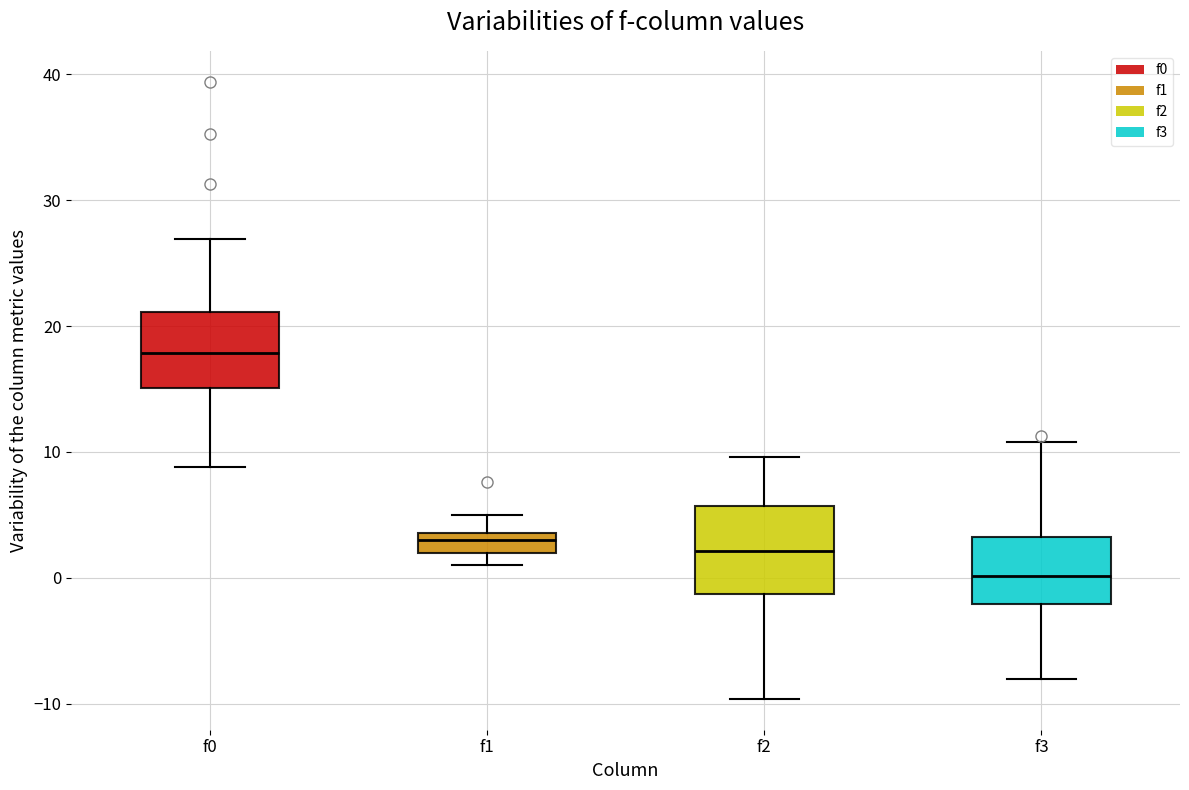

Which box's median line is the lowest?

f3